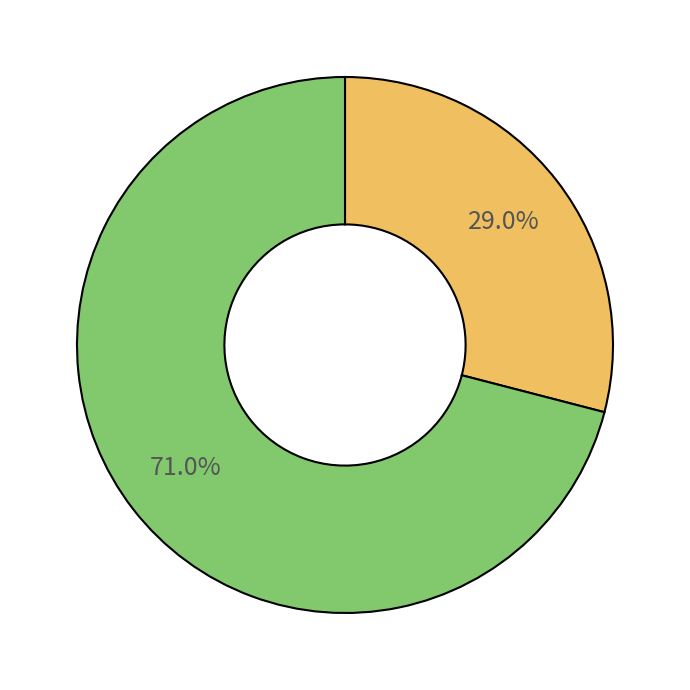

Is there a majority slice in this chart?

Yes